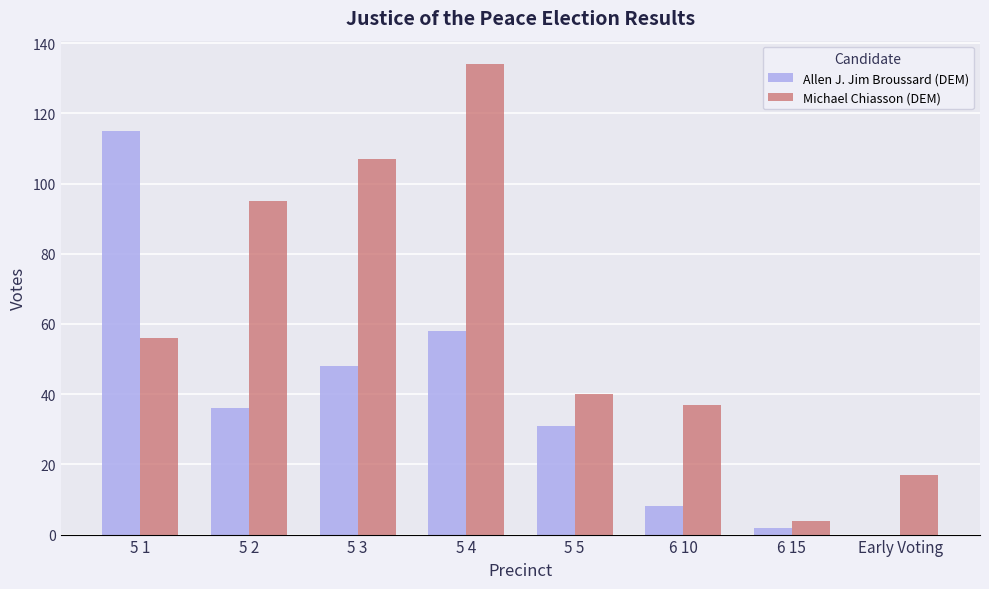

What is the maximum value for Allen J. Jim Broussard (DEM)?

115